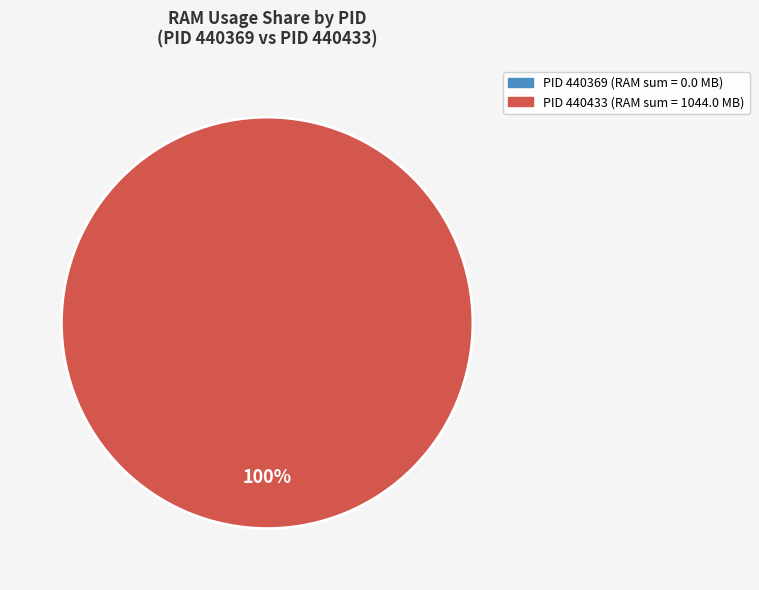

Which slice is the largest?

440433